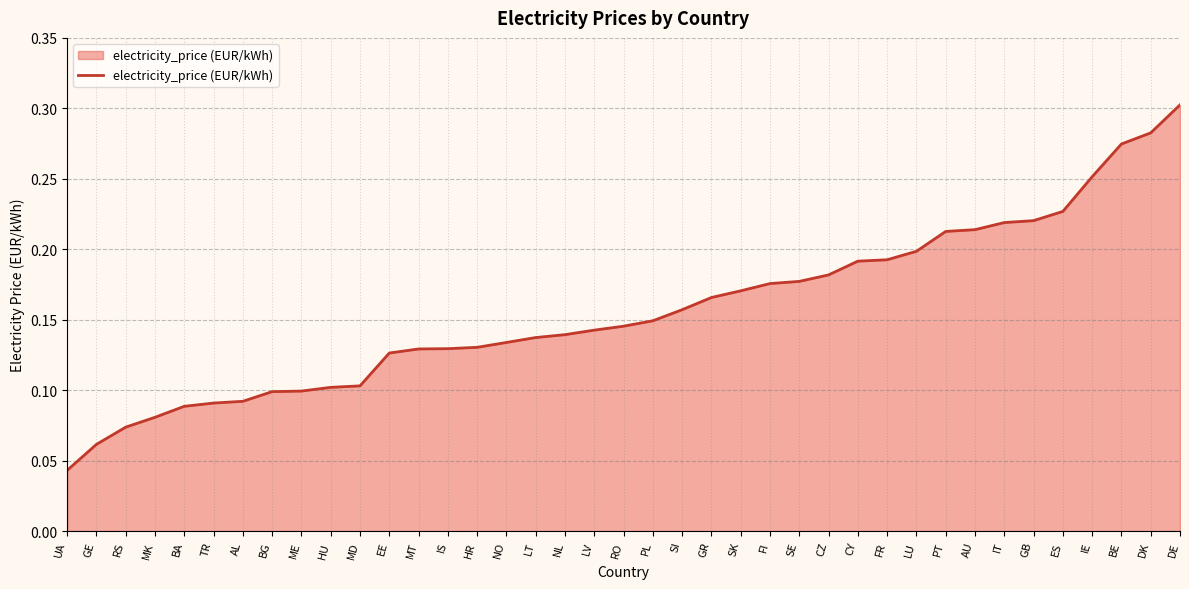

Which has a higher value, LT or ES?

ES